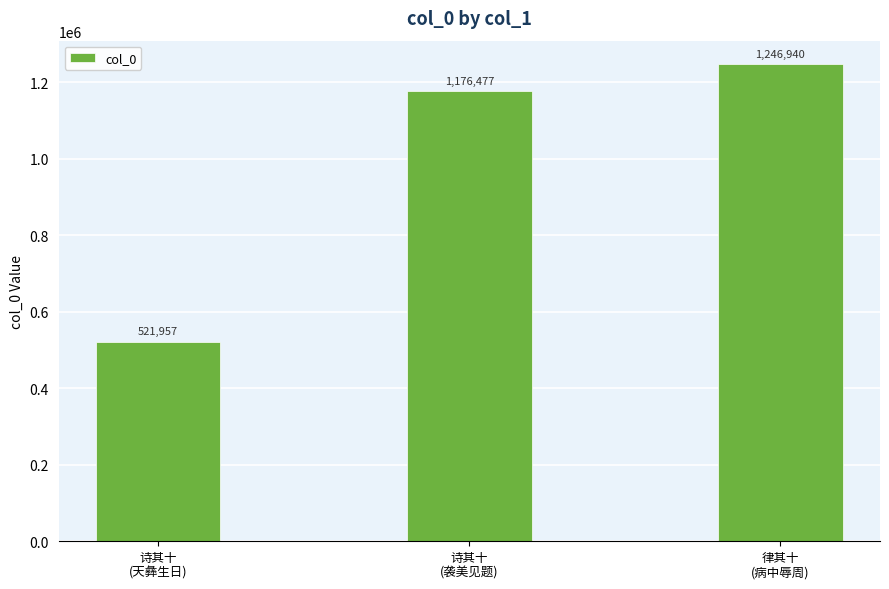

What is the label of the 1st bar from the left?

诗其十
(天彝生日)